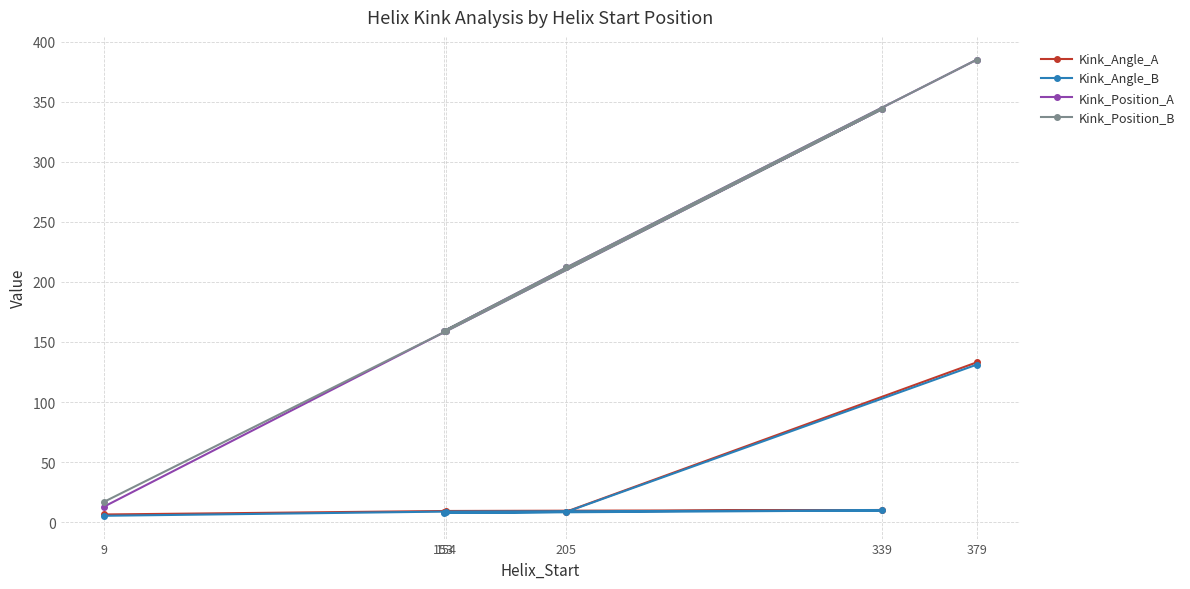

What is the spread (max minus min) of values at 9?

11.7